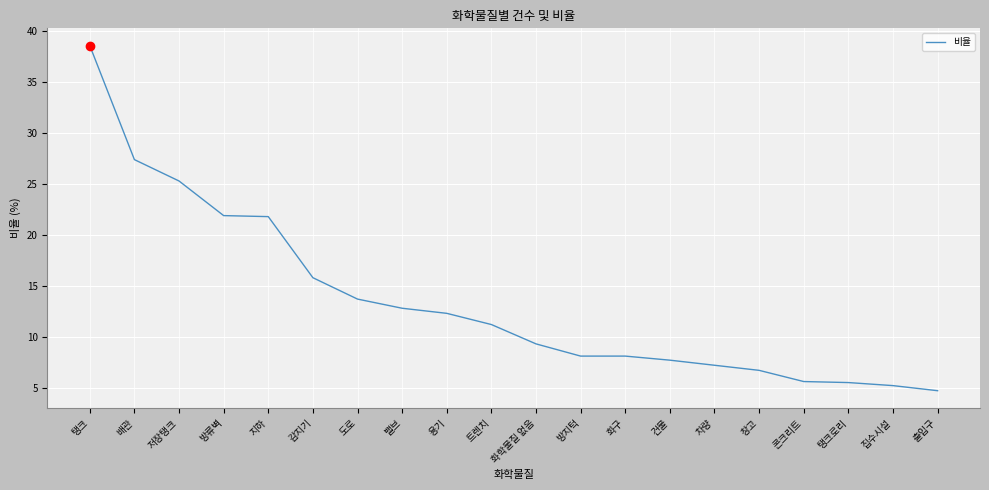

Which has a higher value, 방류벽 or 도로?

방류벽